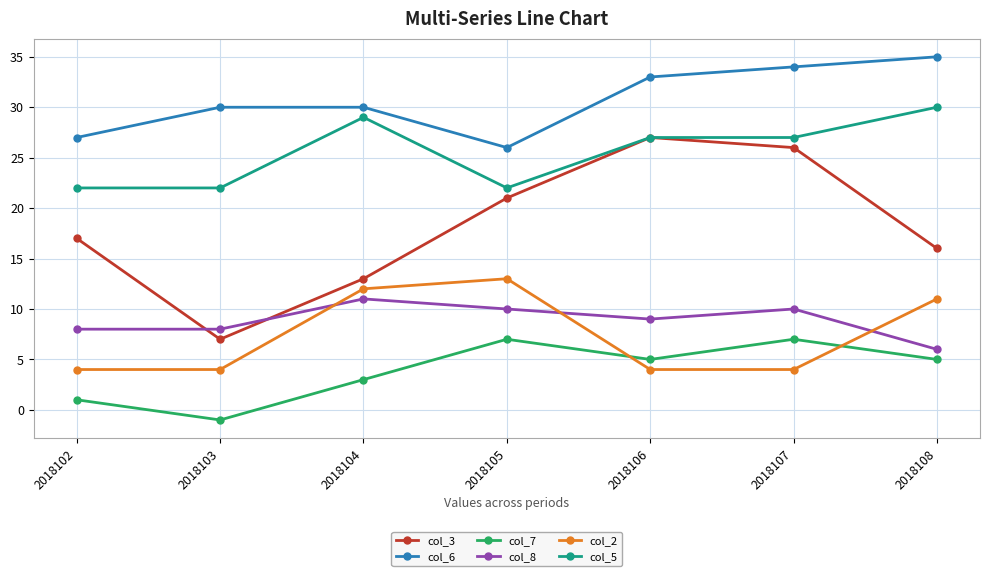

Which series has the largest range (max minus min)?

col_3